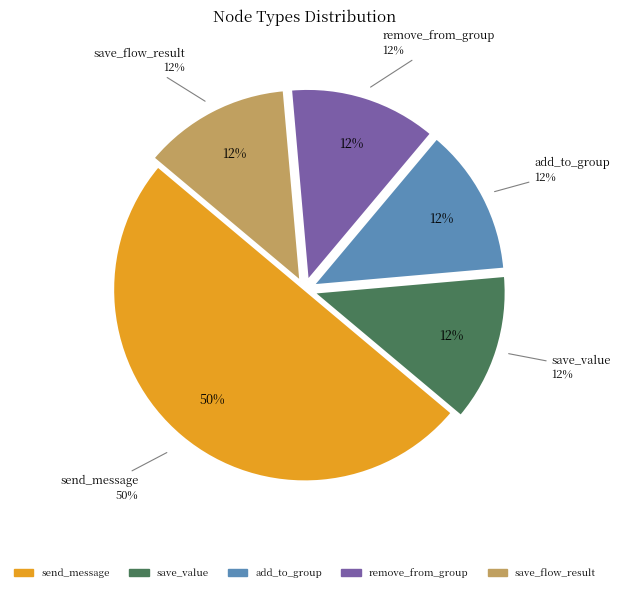

Which category has the smallest portion of the pie?

save_value